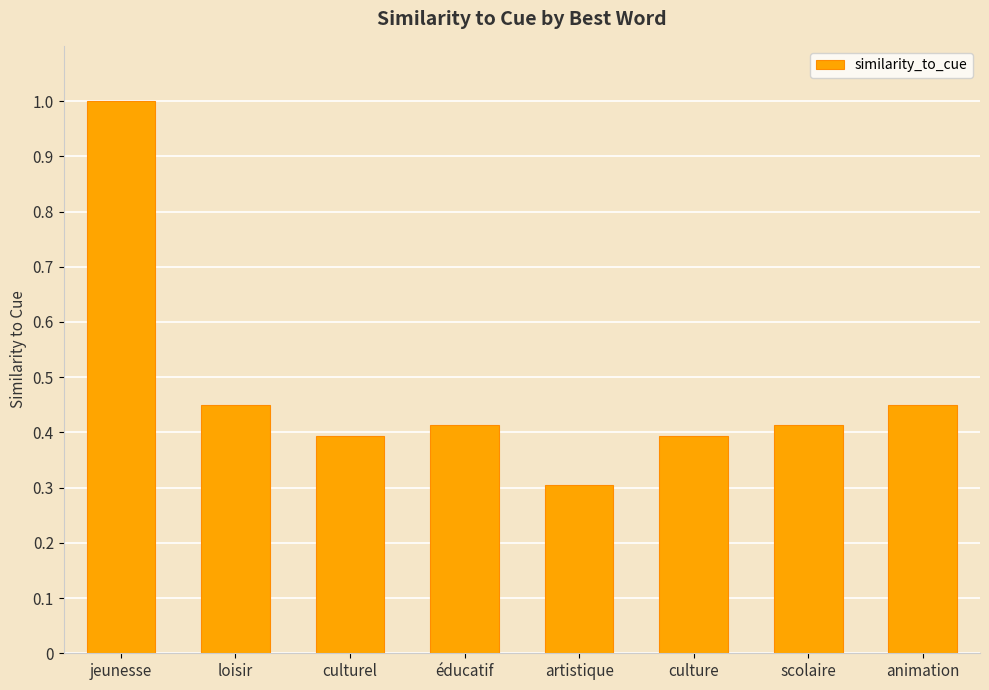

What is the greatest value displayed?

1.0